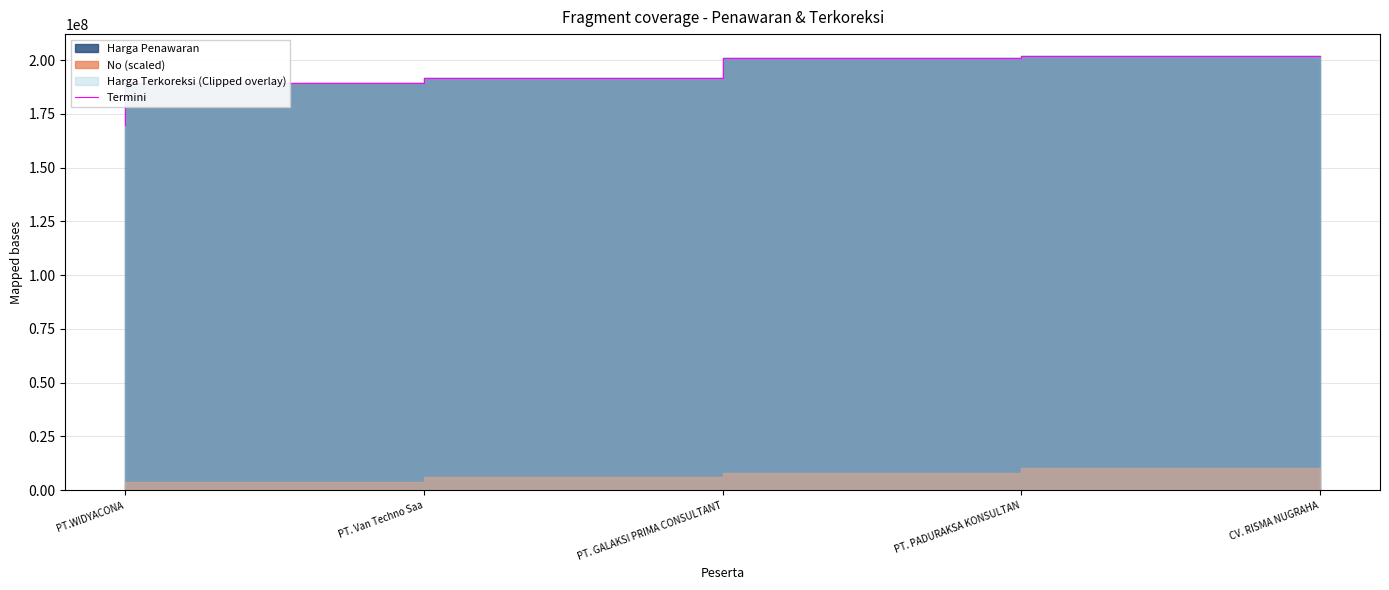

Rank the categories by value from highest to lowest.

CV. RISMA NUGRAHA, PT. PADURAKSA KONSULTAN, PT. GALAKSI PRIMA CONSULTANT, PT. Van Techno Saa, PT.WIDYACONA